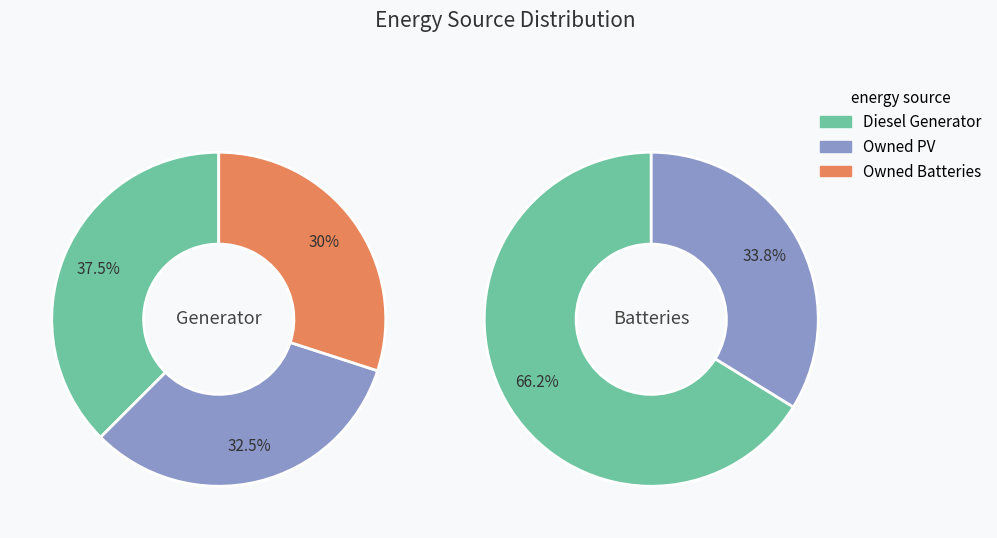

Count the number of slices in the pie.

3